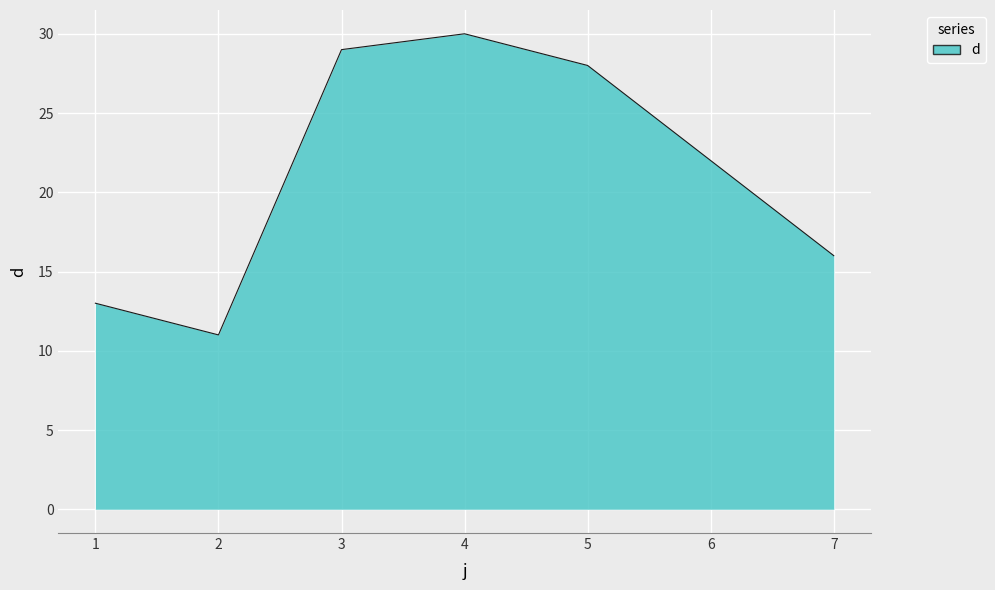

How many distinct data groups are displayed?

1